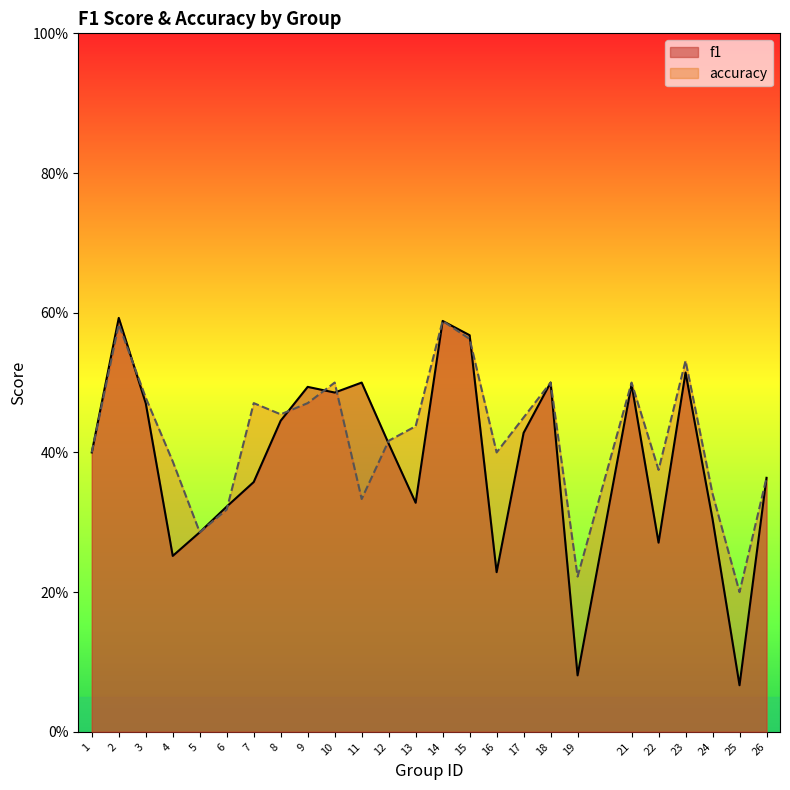

What is the sum of all accuracy values?

10.6